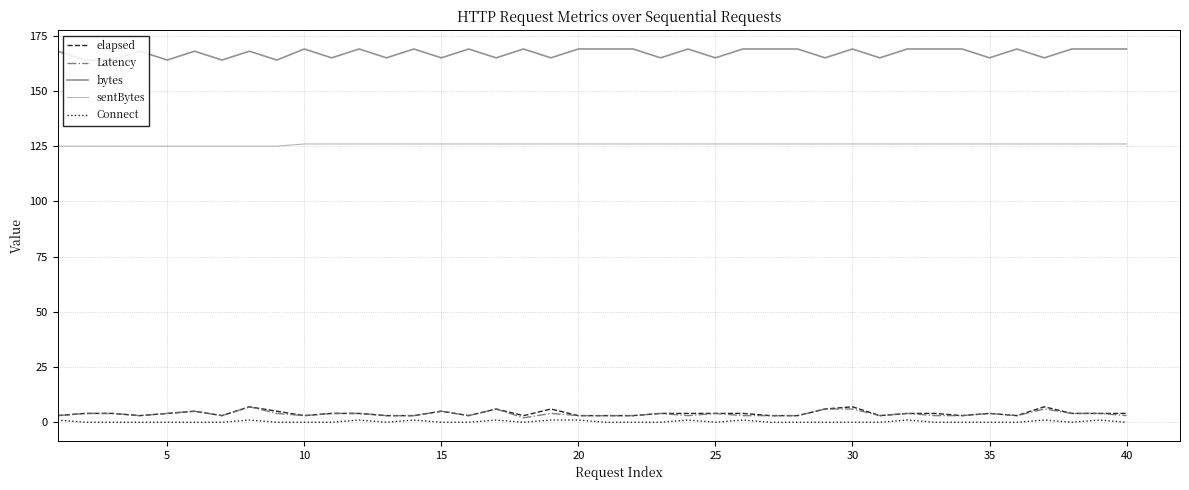

True or false: elapsed and sentBytes cross at least once.

False